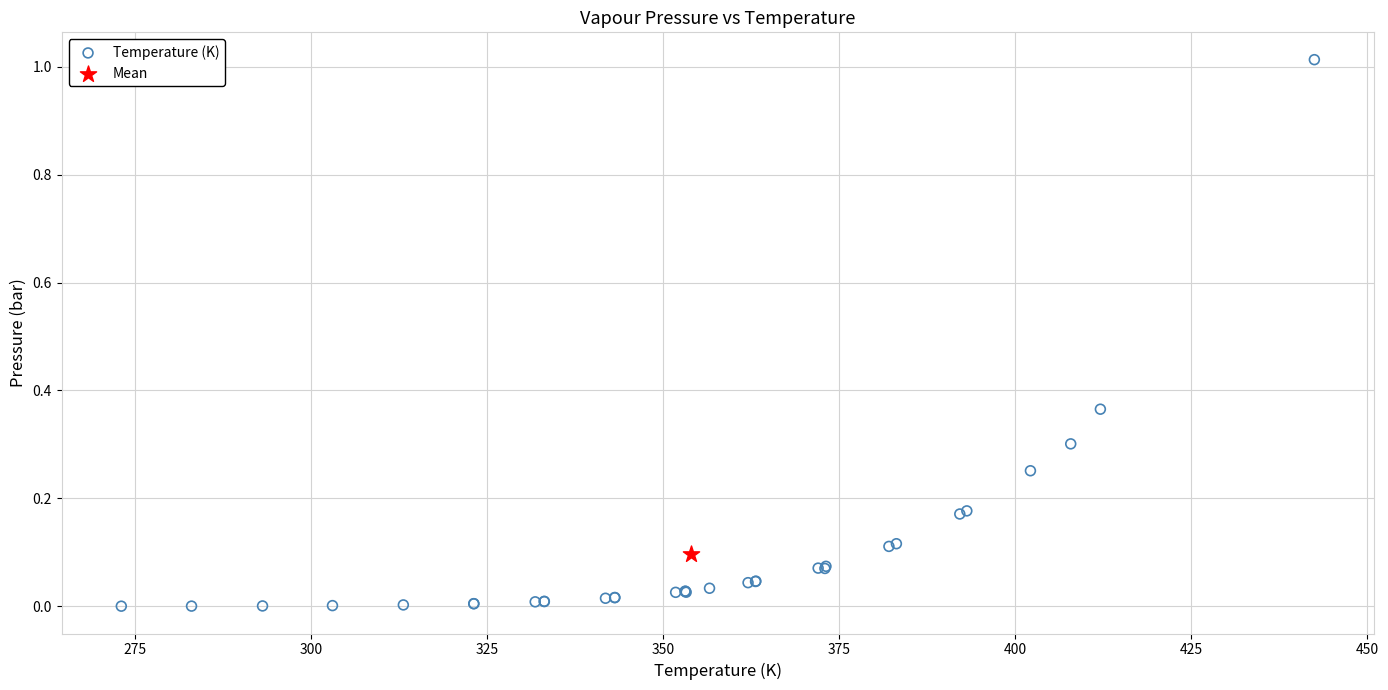

What are all the series names shown in the legend?

Temperature (K), Mean